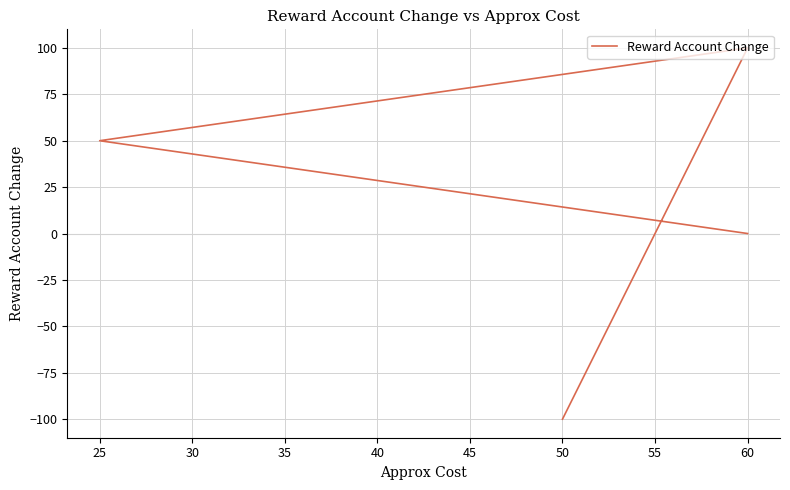

What is the value of the 2nd point from the left?

50